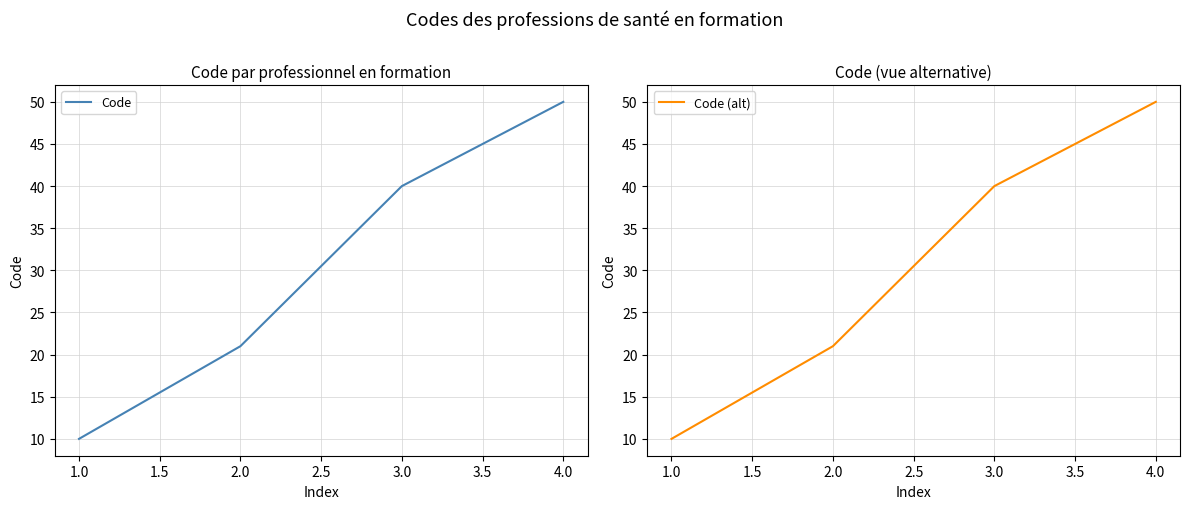

Where is Code (alt) nearest to the value 30?

2.0